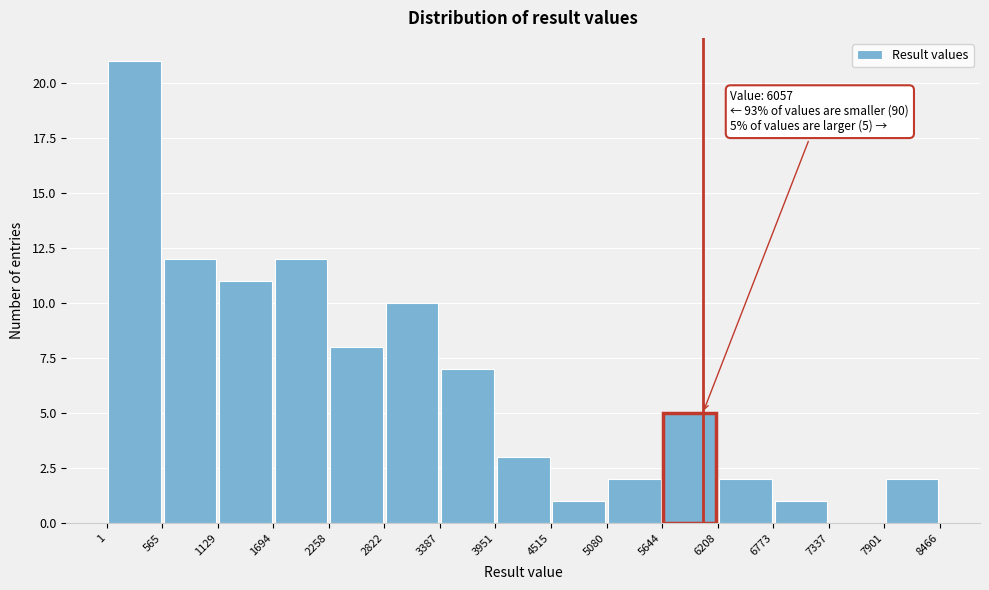

Which range on the x-axis has the tallest bar?

1 to 565